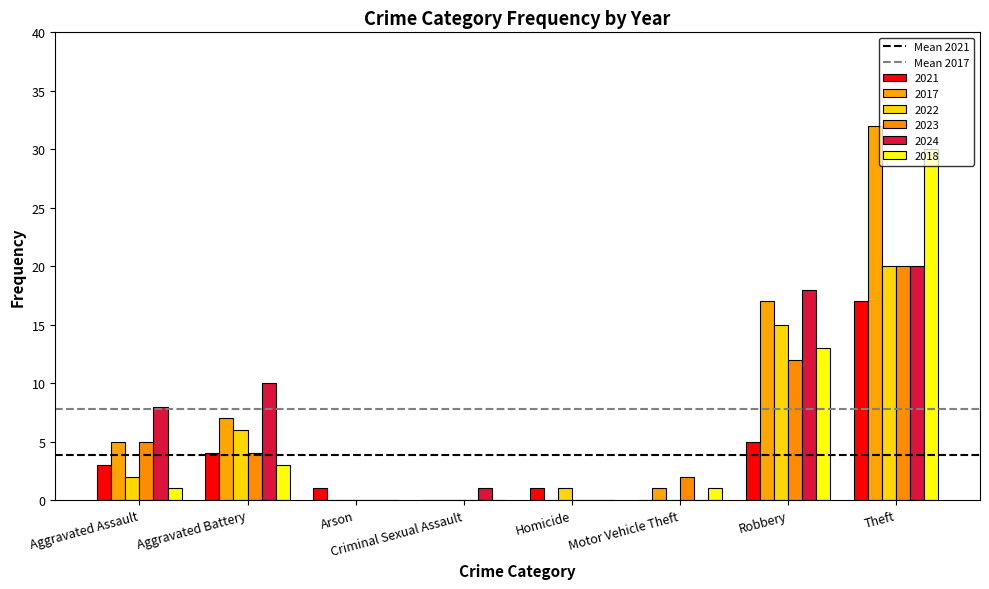

Which series changed the most between Aggravated Assault and Aggravated Battery?

2022